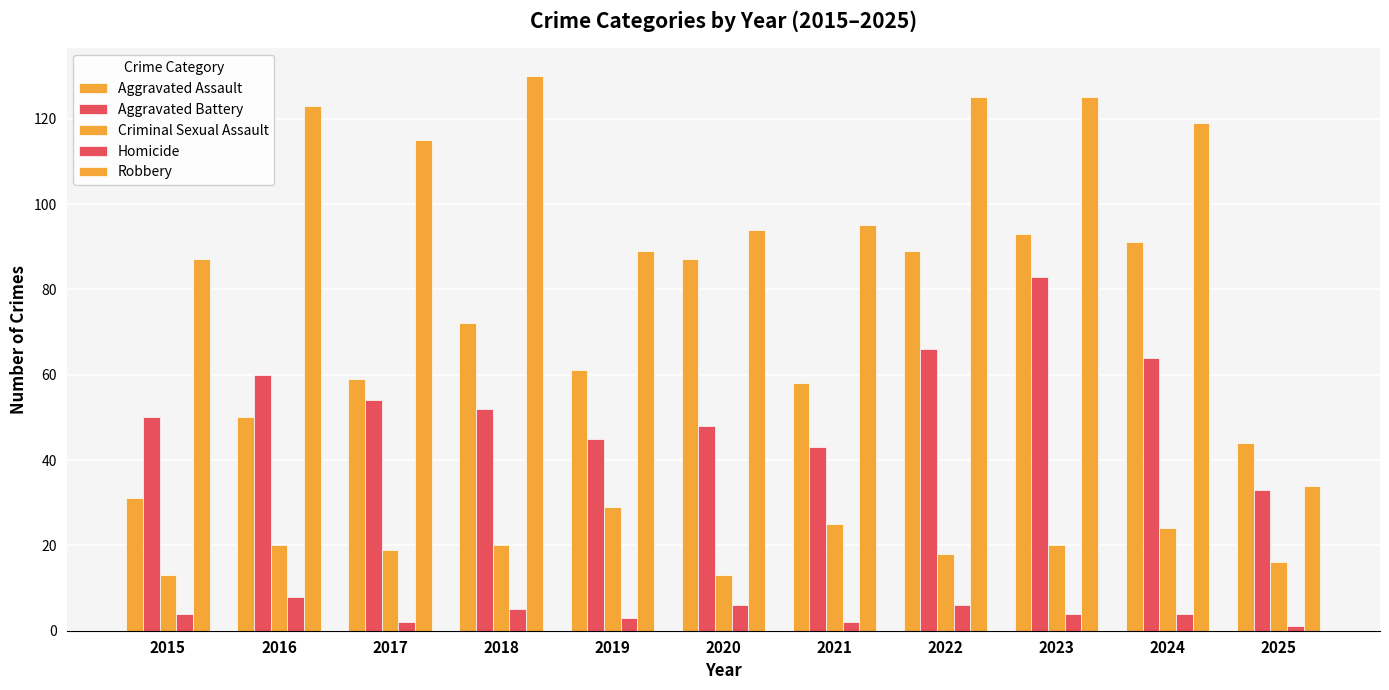

The value of Robbery at 2024 is 40. True or false?

False